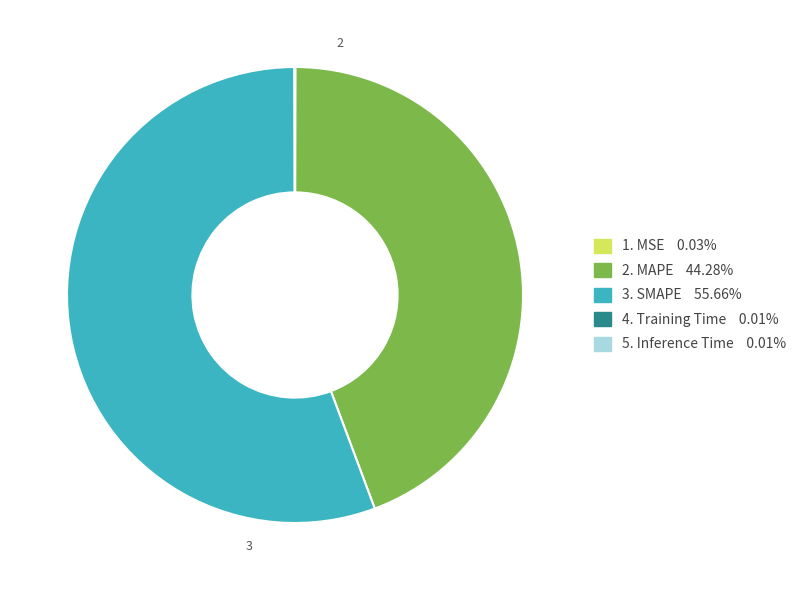

Is there a majority slice in this chart?

Yes